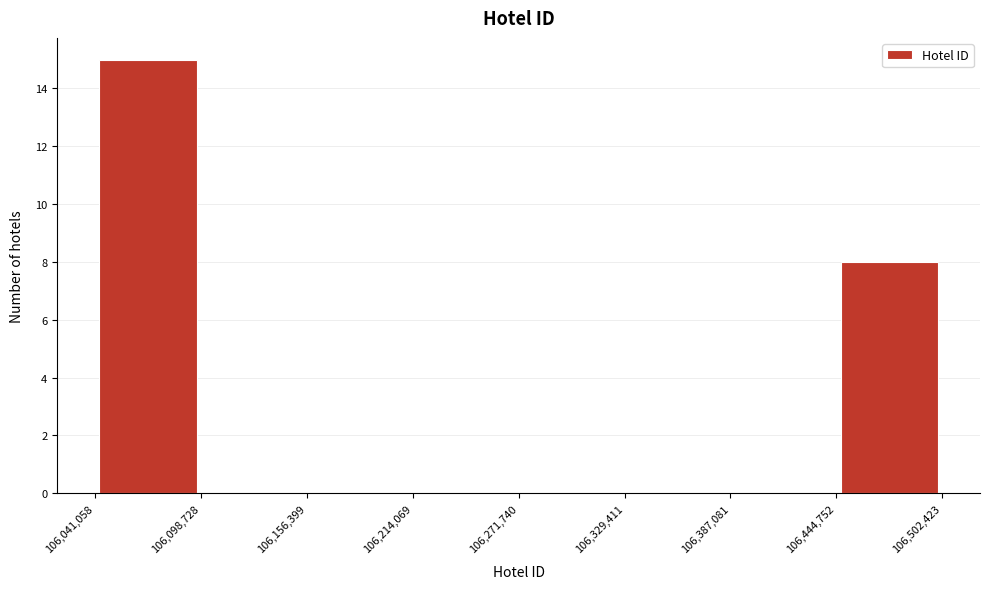

Over which range of the x-axis is the bar tallest?

106,041,058 to 106,098,728